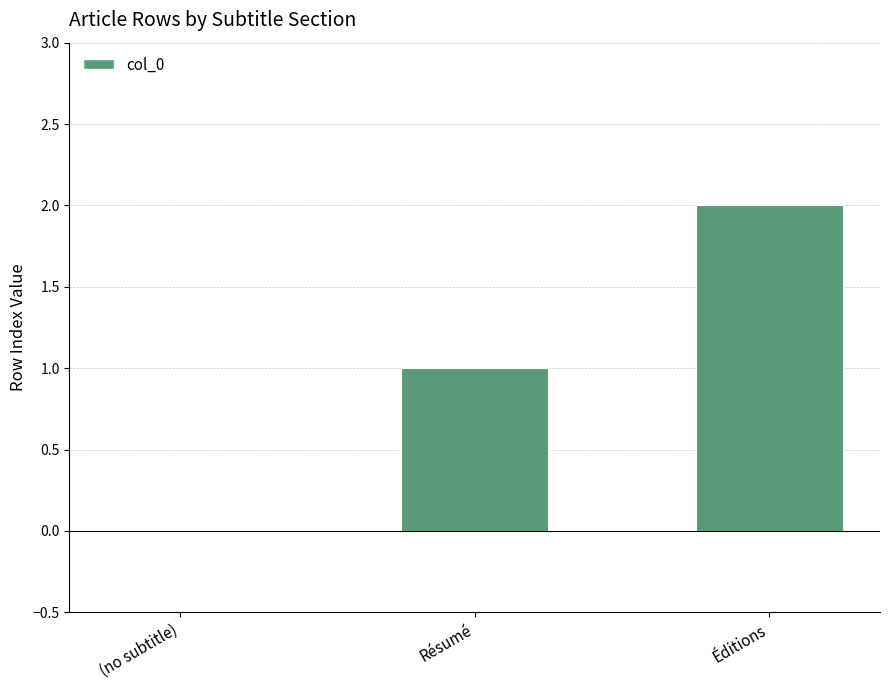

Is it true that the value at (no subtitle) is 1?

False